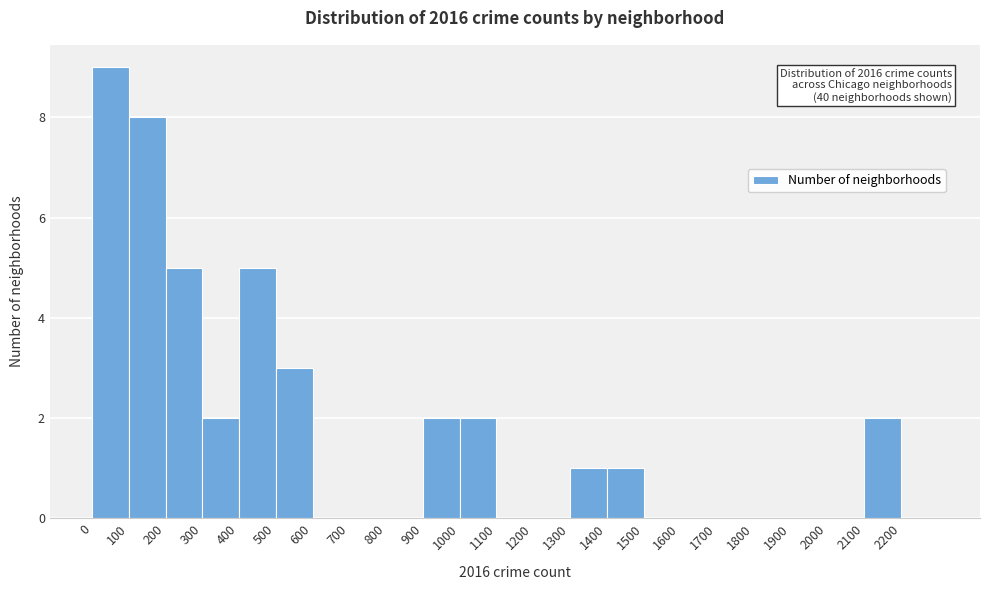

Which range on the x-axis has the tallest bar?

0 to 100